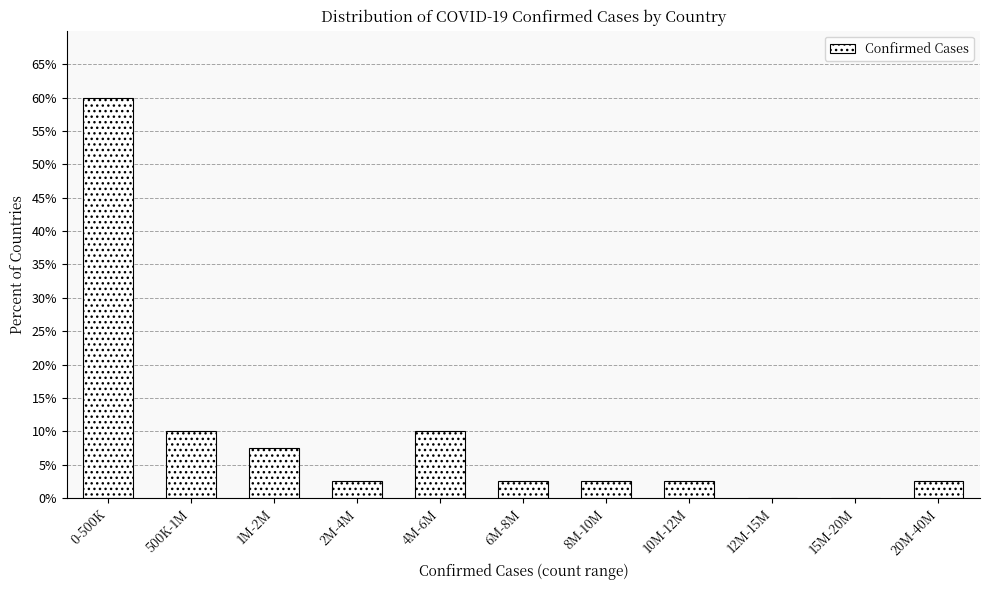

Reading left to right, list all the values displayed in this chart.

0-500K=60.0	500K-1M=10.0	1M-2M=7.5	2M-4M=2.5	4M-6M=10.0	6M-8M=2.5	8M-10M=2.5	10M-12M=2.5	12M-15M=0.0	15M-20M=0.0	20M-40M=2.5